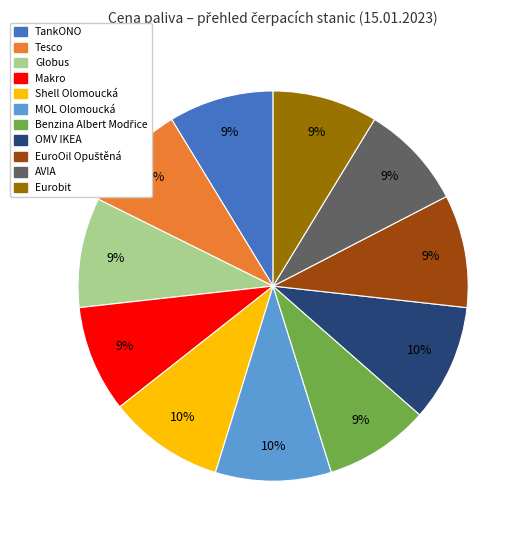

To the nearest percent, what is the average slice percentage?

9%